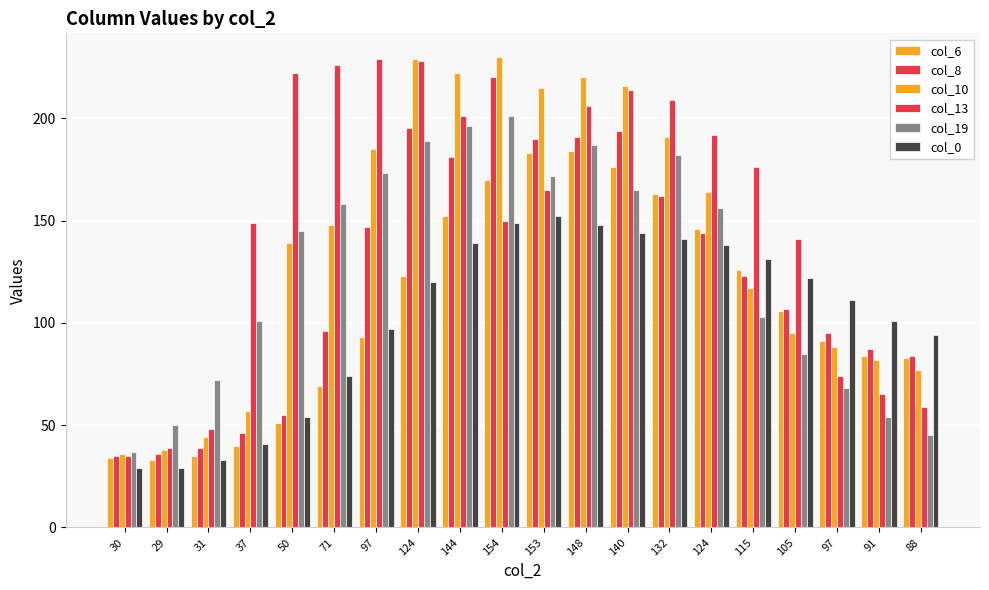

What is the greatest value displayed?

230